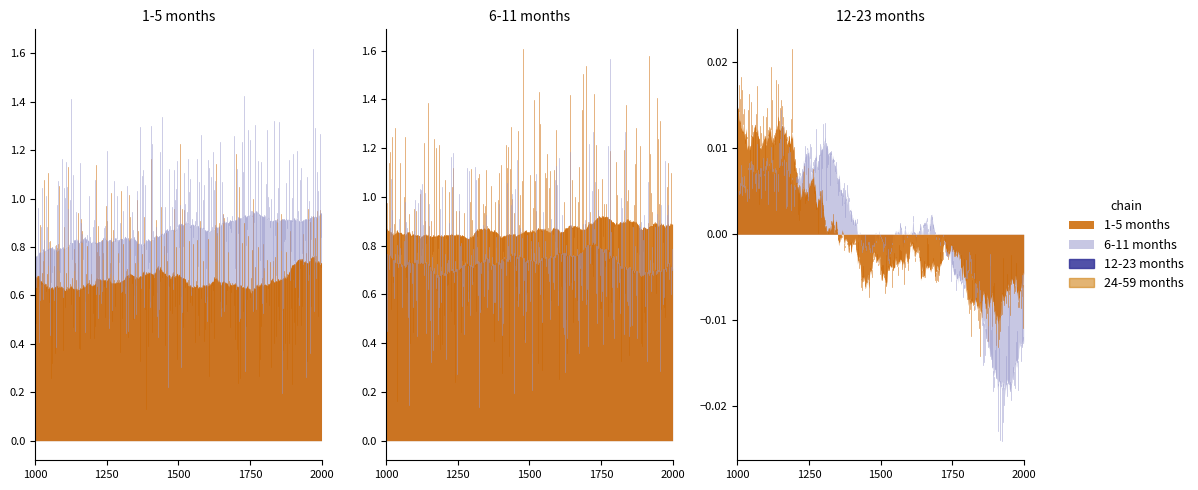

What is the maximum value for 6-11 months?

1